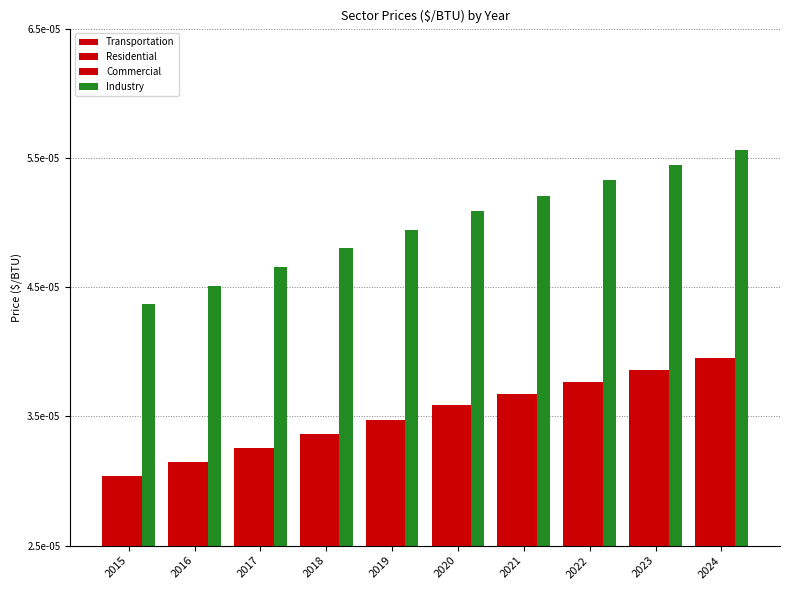

True or false: Transportation has a value of 0.0 at 2015.

True